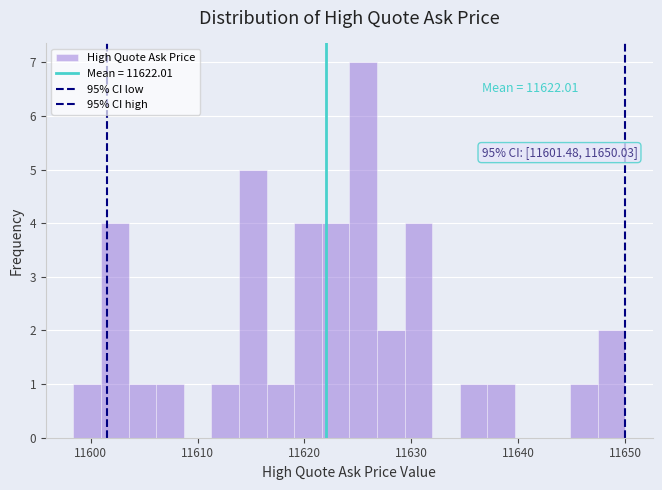

Read against the x-axis, roughly where is the centre of the tallest bar?

11625